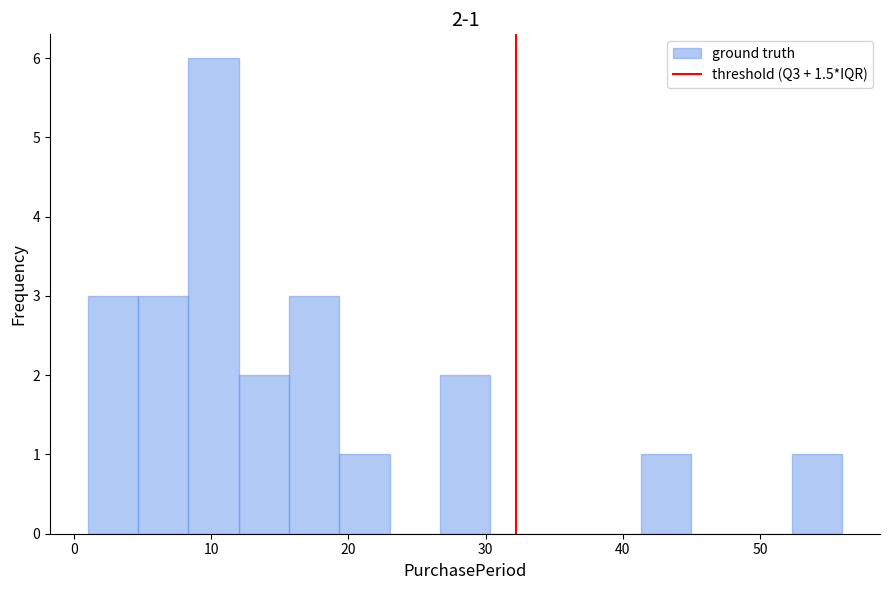

Around what value on the x-axis is the tallest bar? Give the approximate position of its centre, as read against the axis.

10